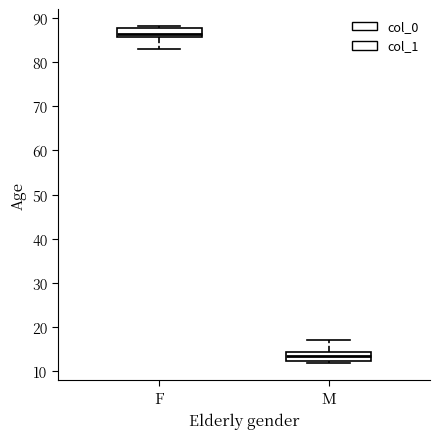

Where is the upper edge of the box for M on the y-axis? The values are not printed on the chart, so give them approximately, as read against the axis.

14